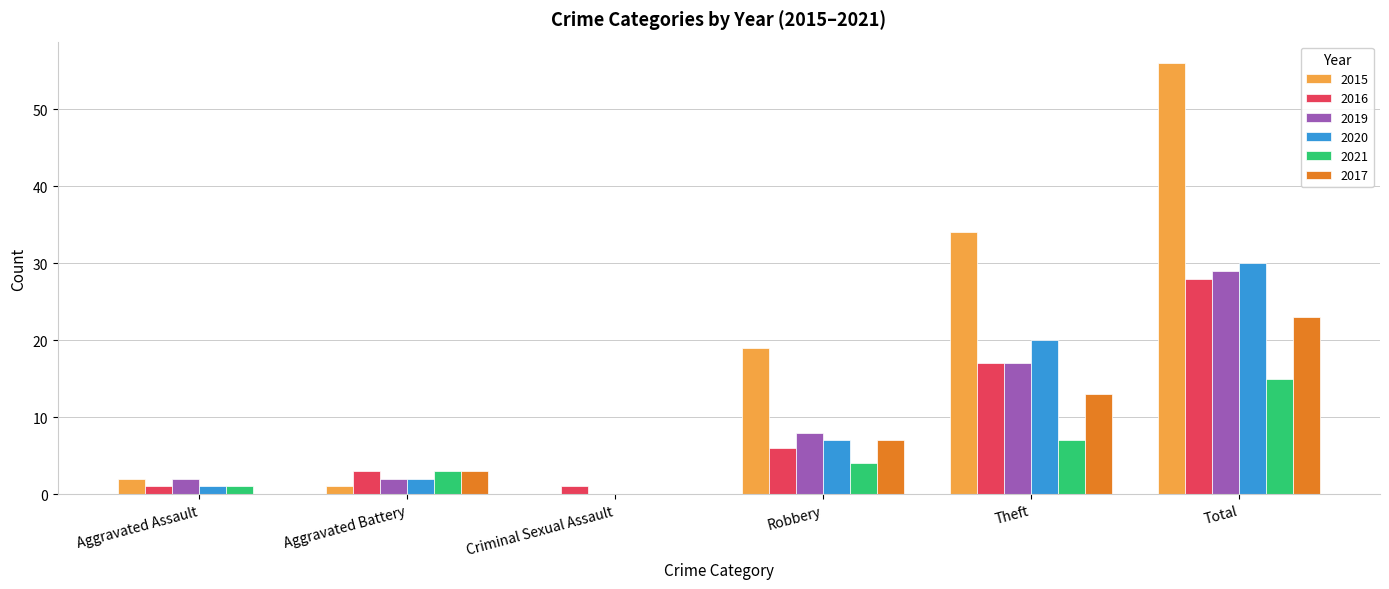

At which label does 2017 reach its peak?

Total